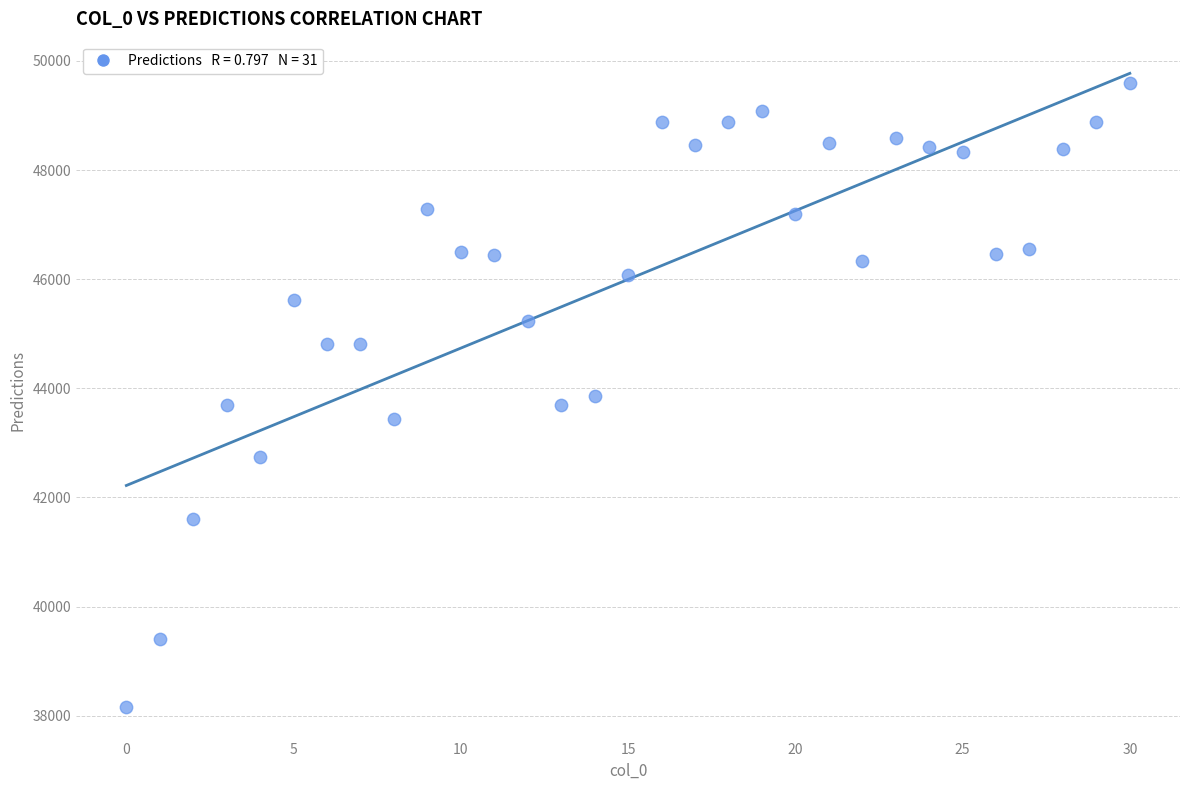

What is the range of Y values (max minus min)?

11431.2